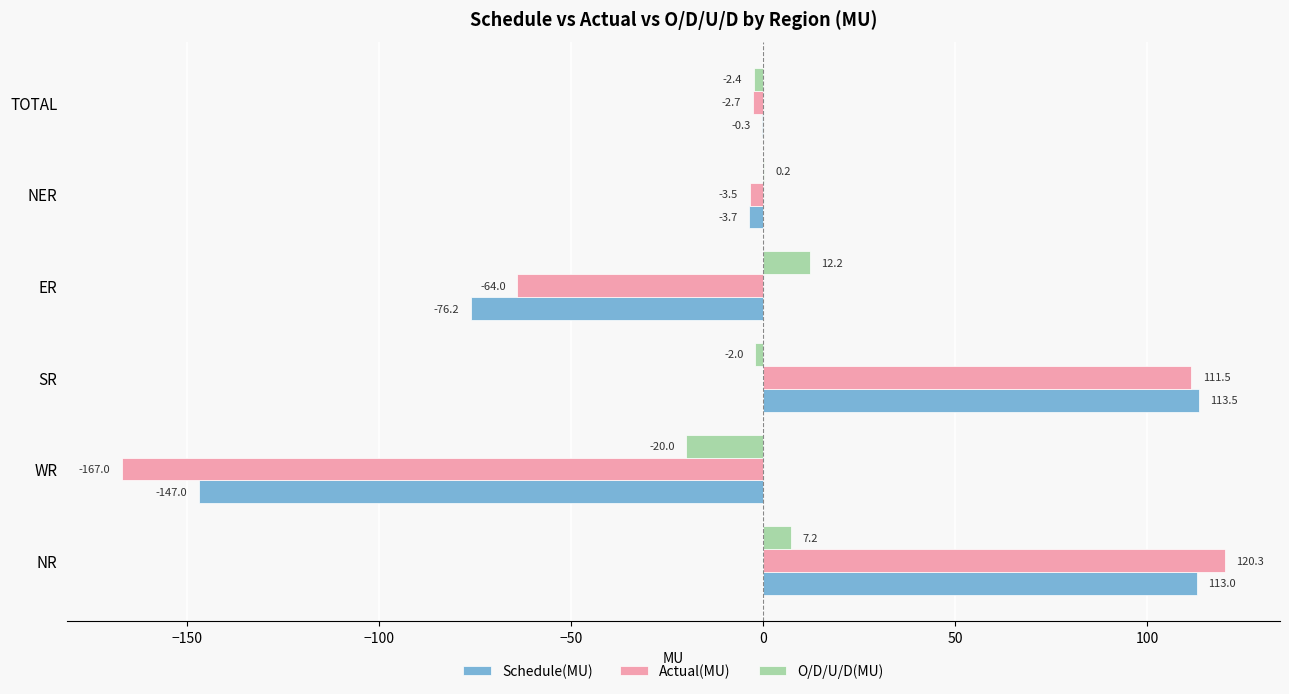

Between ER and TOTAL, which series saw the biggest shift?

Schedule(MU)